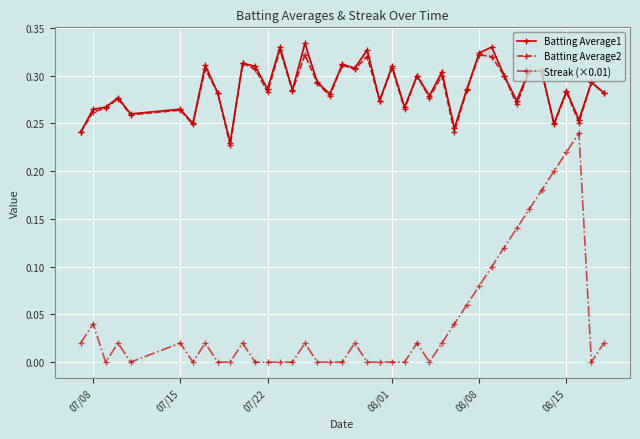

Reading right to left, transcribe all the data shown in this chart.

Batting Average1: 0.3	0.3	0.3	0.3	0.2	0.3	0.3	0.3	0.3	0.3	0.3	0.3	0.2	0.3	0.3	0.3	0.3	0.3	0.3	0.3	0.3	0.3	0.3	0.3	0.3	0.3	0.3	0.3	0.3	0.3	0.2	0.3	0.3	0.2	0.3	0.3	0.3	0.3	0.3	0.2
Batting Average2: 0.3	0.3	0.3	0.3	0.2	0.3	0.3	0.3	0.3	0.3	0.3	0.3	0.2	0.3	0.3	0.3	0.3	0.3	0.3	0.3	0.3	0.3	0.3	0.3	0.3	0.3	0.3	0.3	0.3	0.3	0.2	0.3	0.3	0.2	0.3	0.3	0.3	0.3	0.3	0.2
Streak (×0.01): 0.0	0.0	0.2	0.2	0.2	0.2	0.2	0.1	0.1	0.1	0.1	0.1	0.0	0.0	0.0	0.0	0.0	0.0	0.0	0.0	0.0	0.0	0.0	0.0	0.0	0.0	0.0	0.0	0.0	0.0	0.0	0.0	0.0	0.0	0.0	0.0	0.0	0.0	0.0	0.0